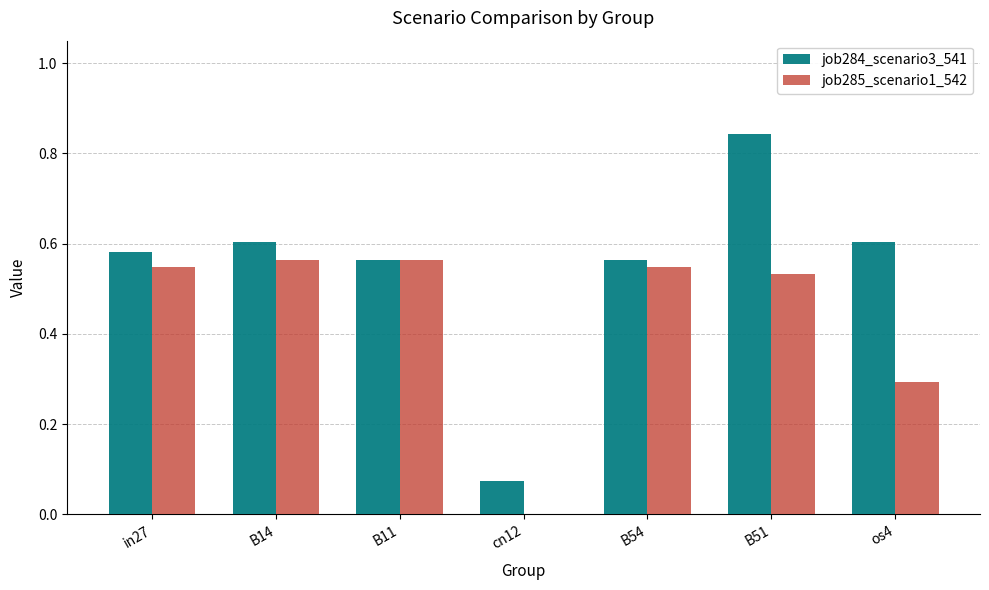

Is the value of job285_scenario1_542 at os4 greater than the value of job284_scenario3_541 at B51?

No